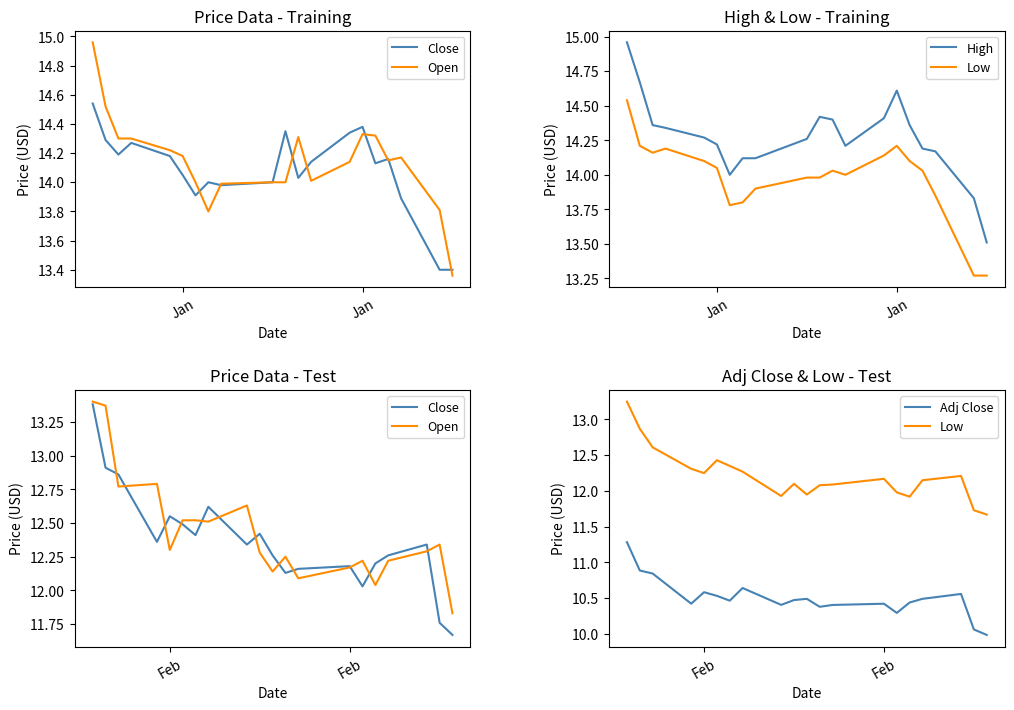

List the series in order of their peak value, highest first.

High, Open, Close, Low, Adj Close